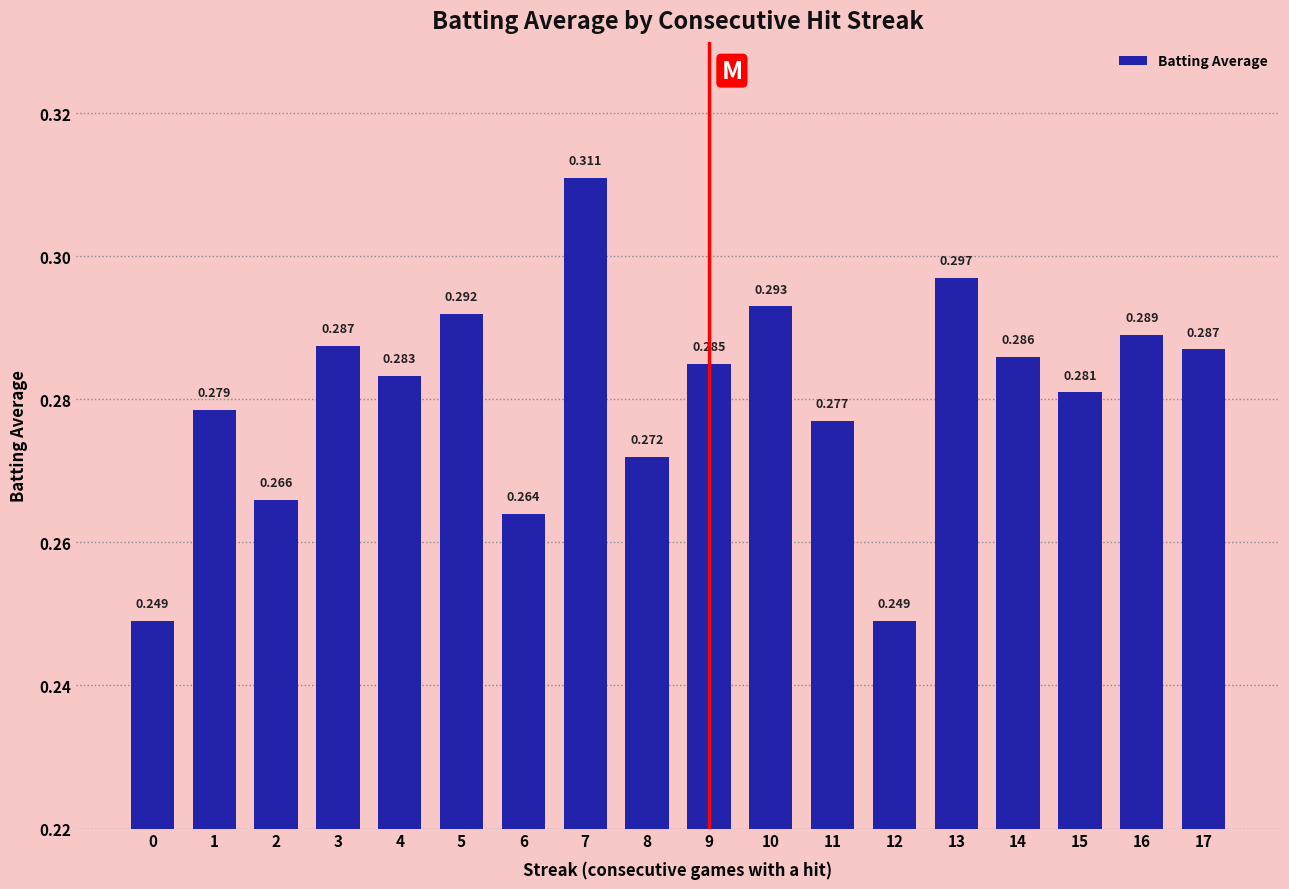

Which has a higher value, 4 or 1?

4